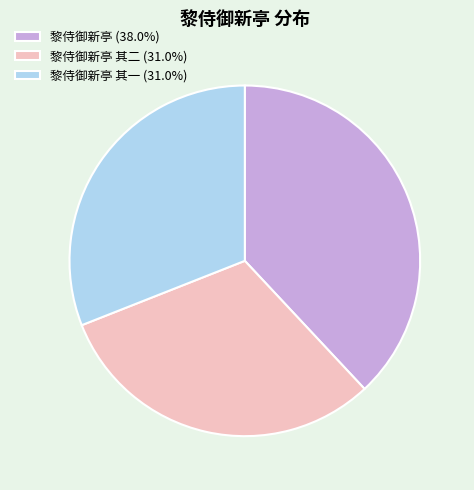

Approximately how many times larger is the value at 黎侍御新亭 其二 (31.0%) compared to 黎侍御新亭 (38.0%)?

0.8